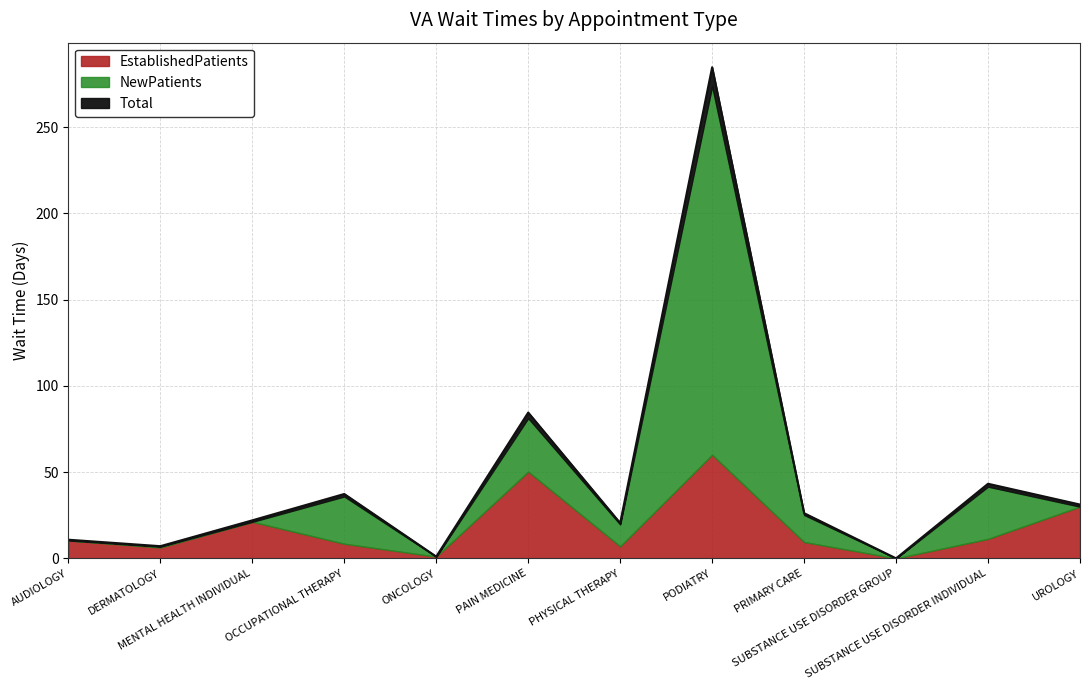

At how many categories does at least one series exceed 105?

1